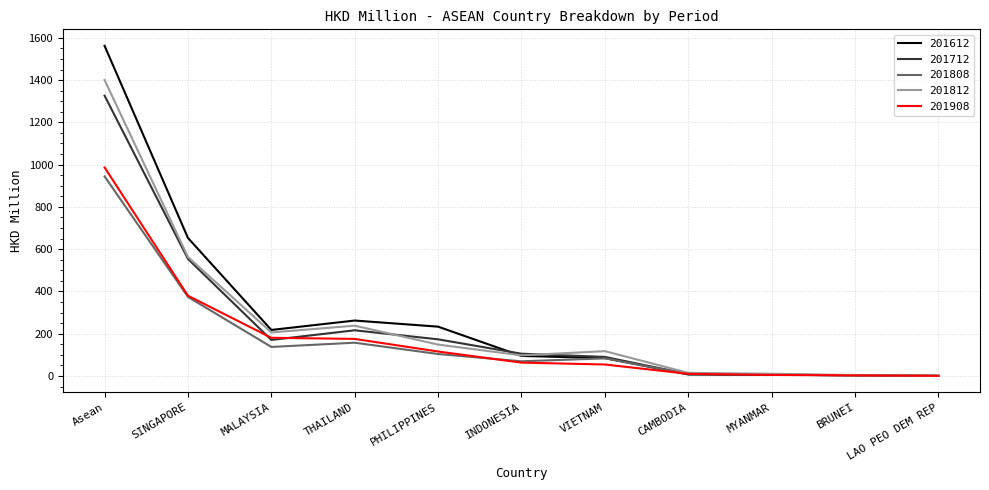

What is the sum of the 201808 values at INDONESIA and PHILIPPINES?

173.1